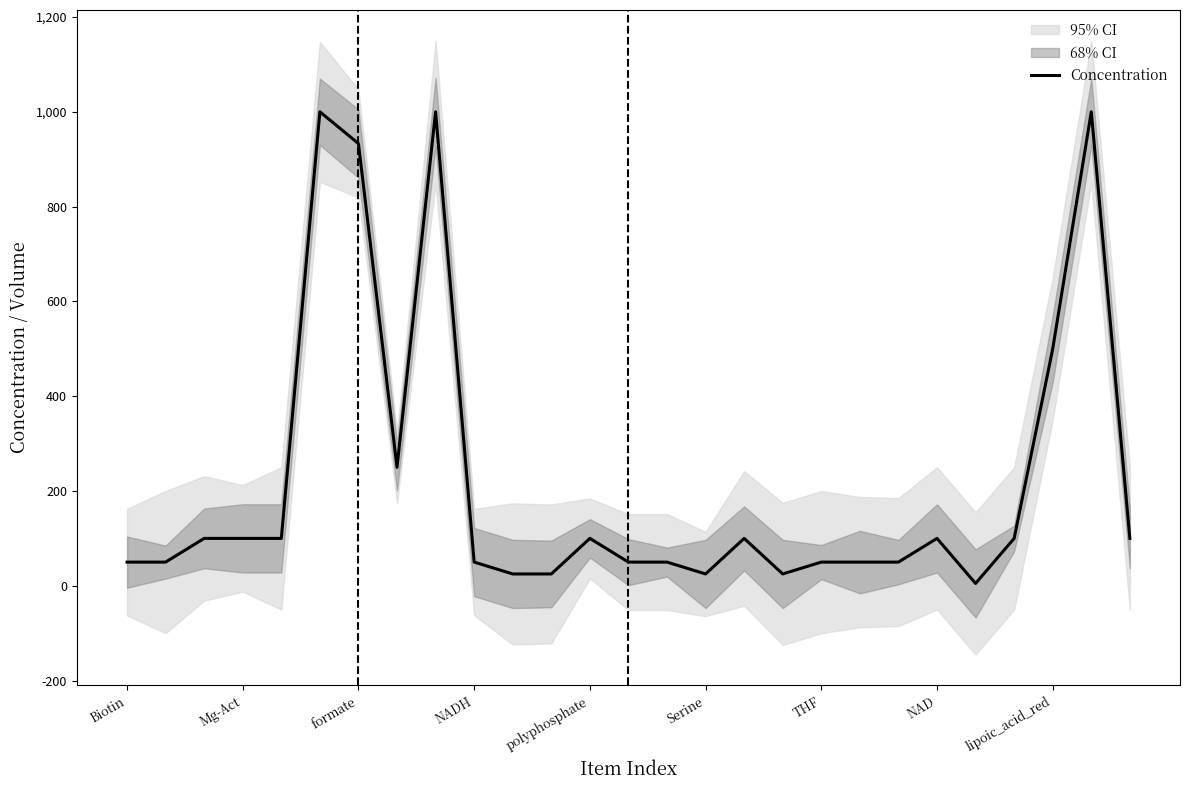

What is the greatest value displayed?

1000.0